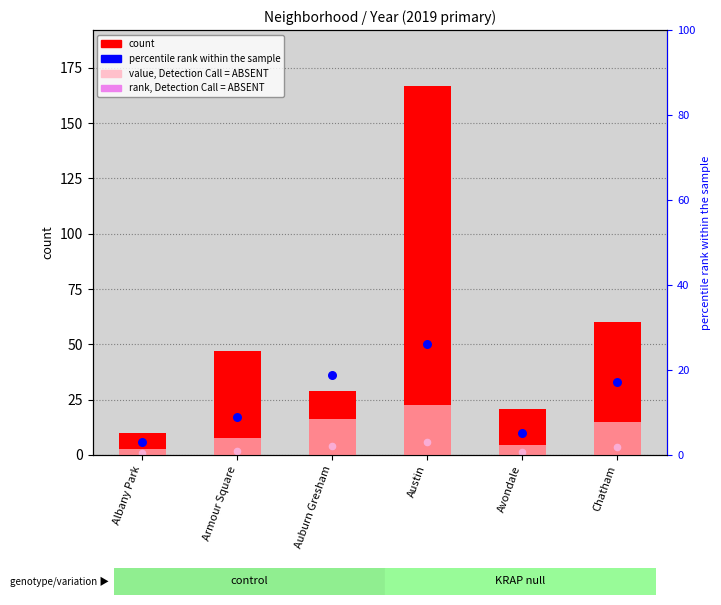

At how many categories does at least one series exceed 39?

3